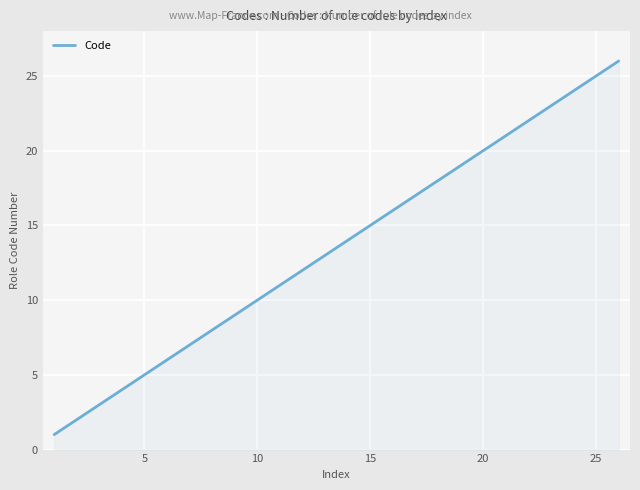

What is the difference between the maximum and minimum values?

25